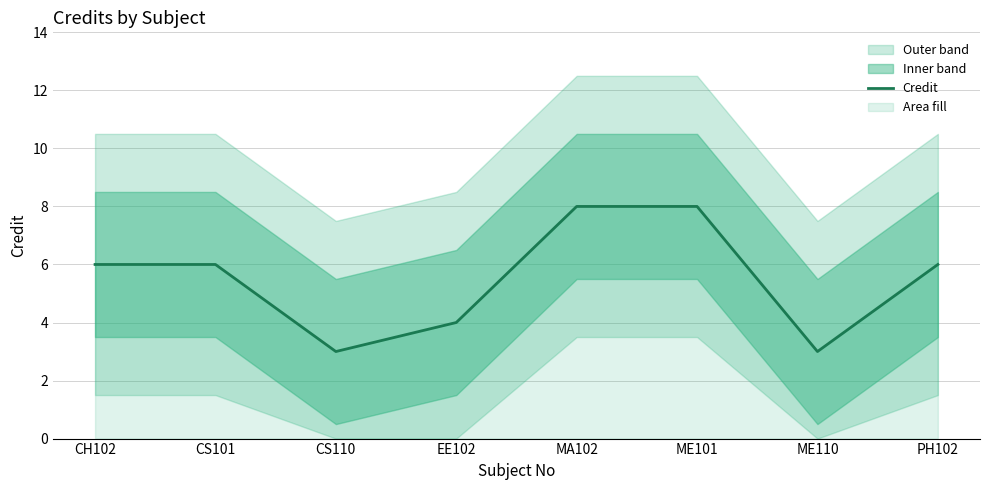

Which category has the highest value across all series?

MA102